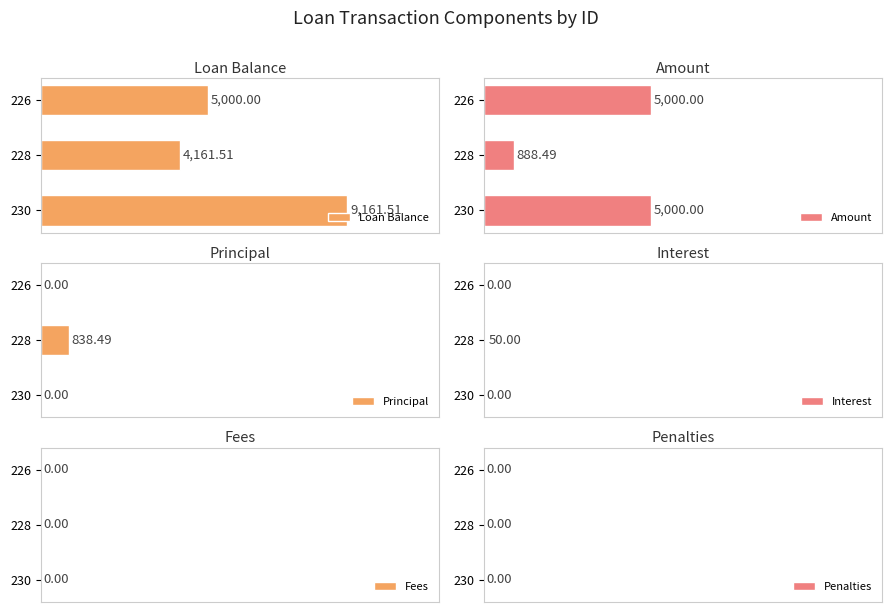

List the labels in order of Loan Balance value, largest first.

230, 226, 228